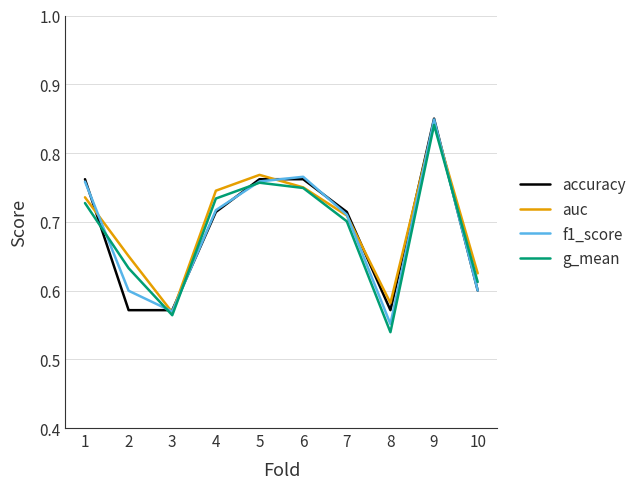

At which label does auc reach its minimum?

3